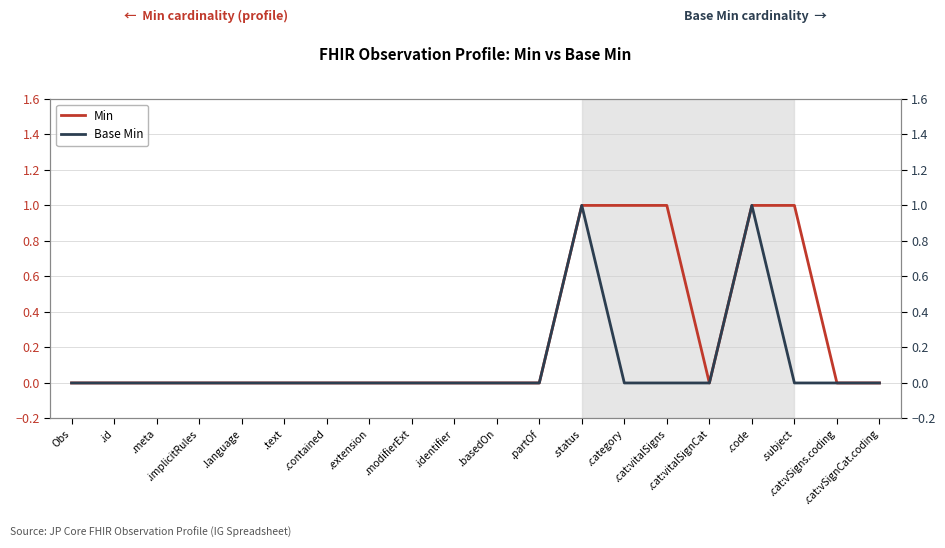

True or false: Base Min has a value of -1 at .partOf.

False